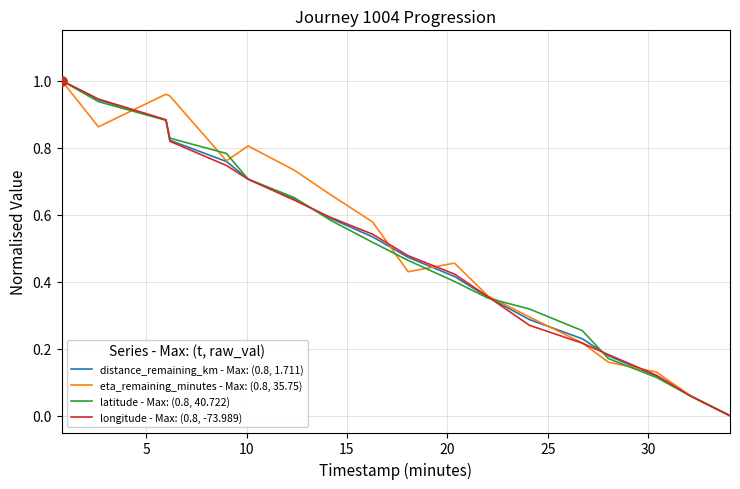

What are all the series names shown in the legend?

distance_remaining_km - Max: (0.8, 1.711), eta_remaining_minutes - Max: (0.8, 35.75), latitude - Max: (0.8, 40.722), longitude - Max: (0.8, -73.989)